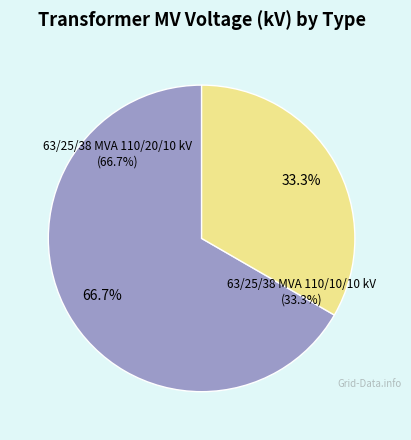

The 63/25/38 MVA 110/20/10 kV slice represents 81% of the pie. True or false?

False